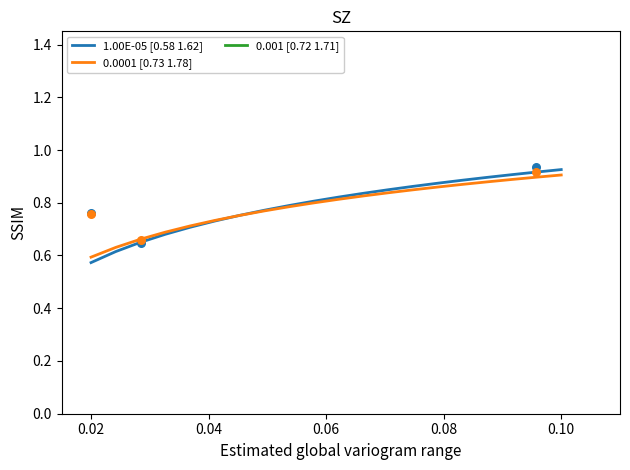

Which series contains the lowest Y value?

1.00E-05 [0.58 1.62]